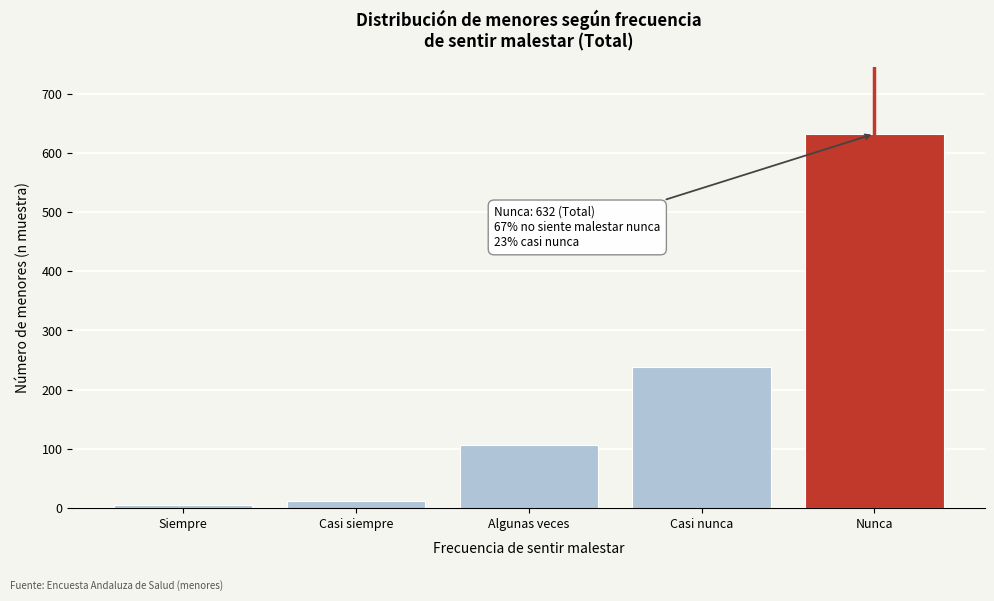

Reading left to right, extract all data points from this chart.

Siempre=6	Casi siempre=12	Algunas veces=107	Casi nunca=238	Nunca=632